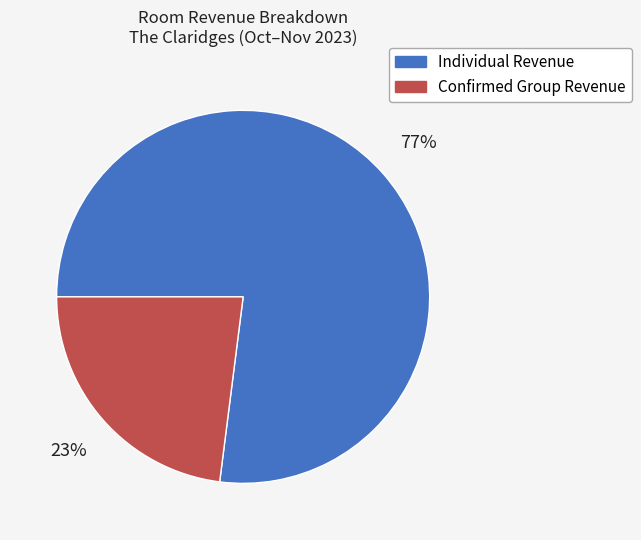

What percentage is the Individual Revenue slice, to the nearest percent?

77%